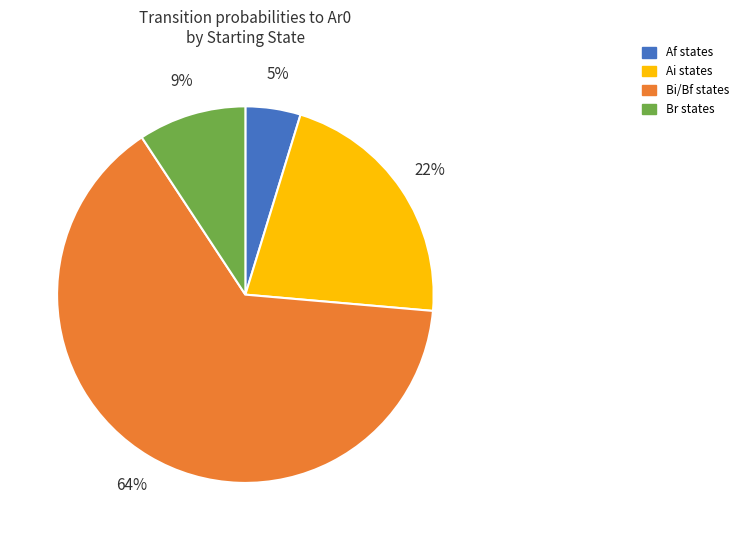

To the nearest percent, what is the average slice percentage?

25%